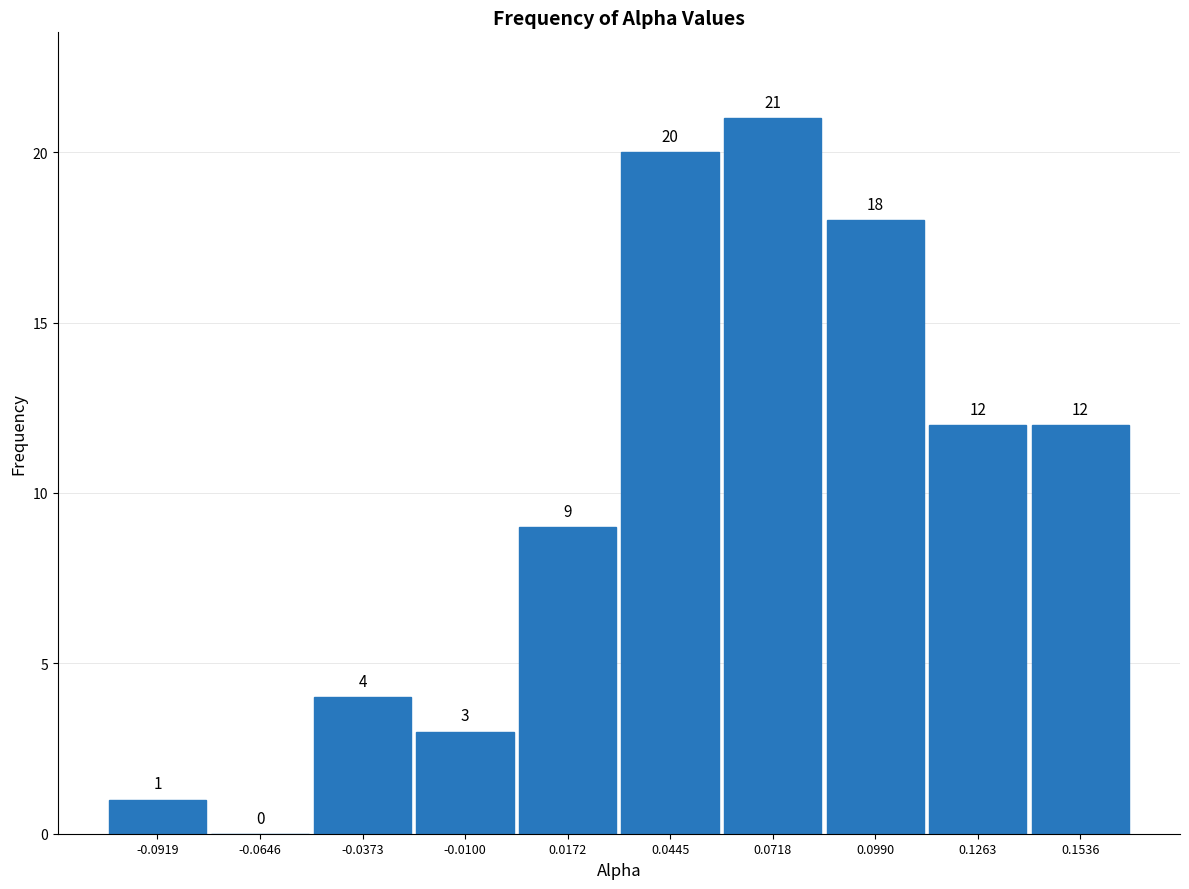

Reading left to right, transcribe this chart: for each bar, give the range it covers on the x-axis and its height. The bar edges are not printed on the chart, so give them approximately, as read against the axis.

-0.105 to -0.080: 1
-0.080 to -0.050: 0
-0.050 to -0.025: 4
-0.025 to 0.005: 3
0.005 to 0.030: 9
0.030 to 0.060: 20
0.060 to 0.085: 21
0.085 to 0.115: 18
0.115 to 0.140: 12
0.140 to 0.165: 12